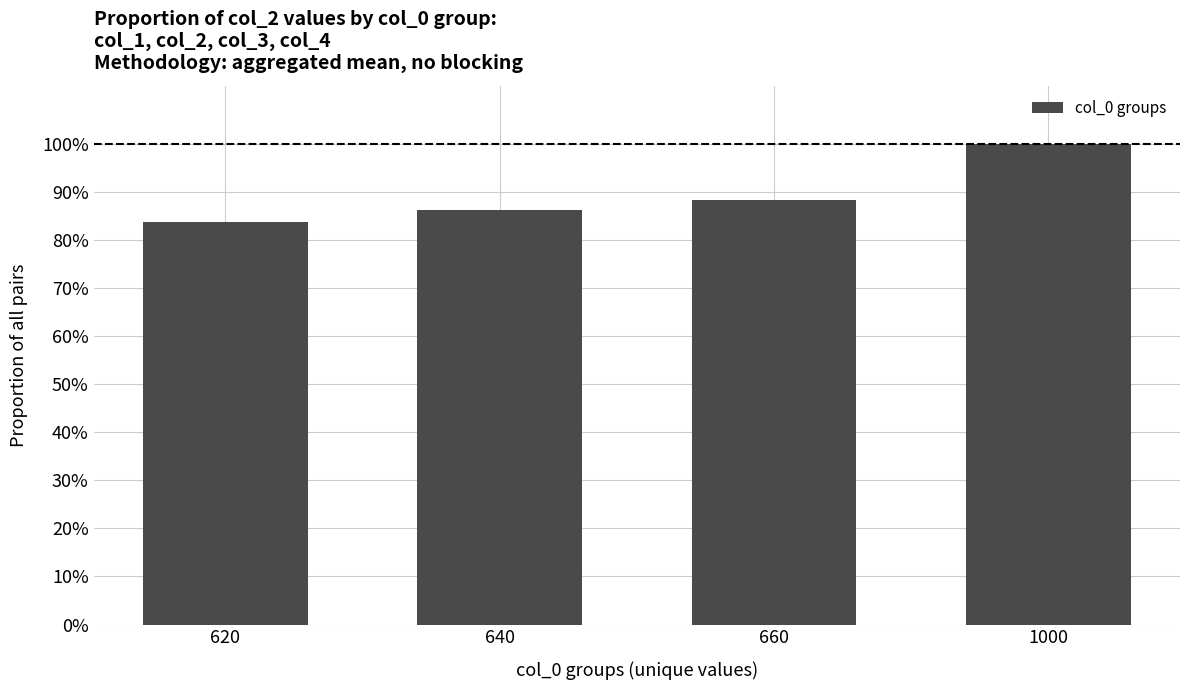

Does the chart contain any negative values?

No